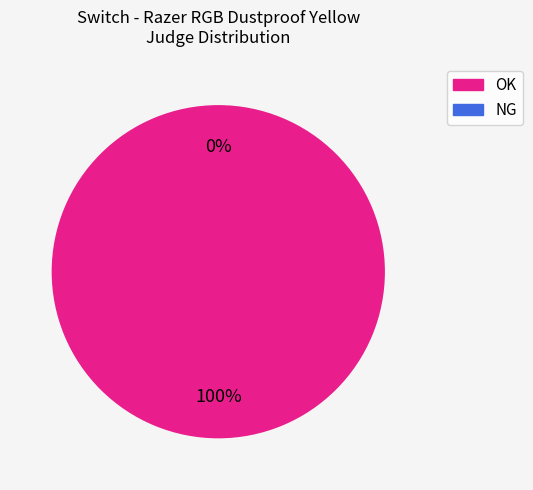

To the nearest percent, what is the difference between the largest and smallest slice percentages?

100%